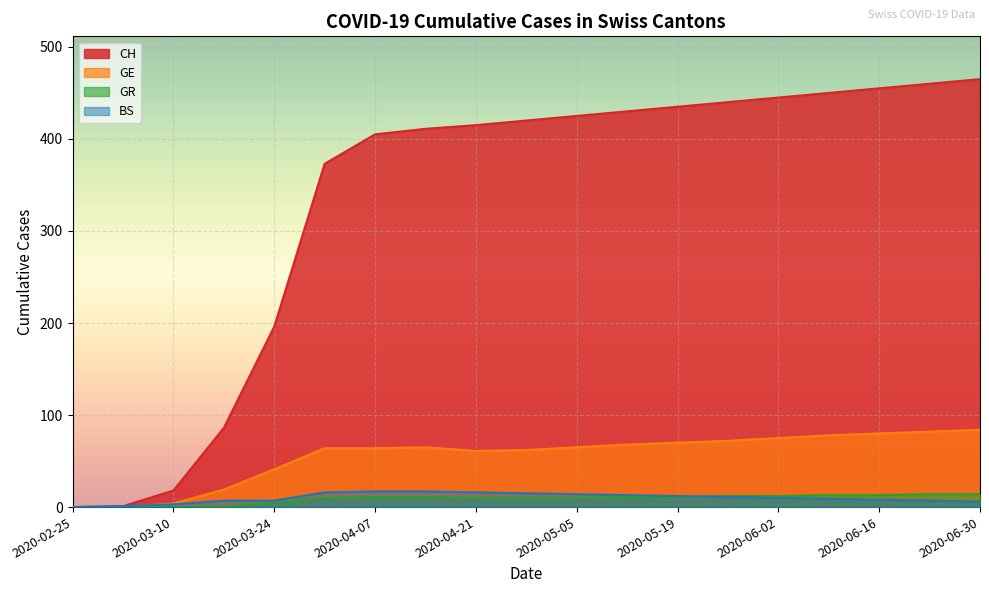

Which category has the lowest value in the BS series?

2020-02-25